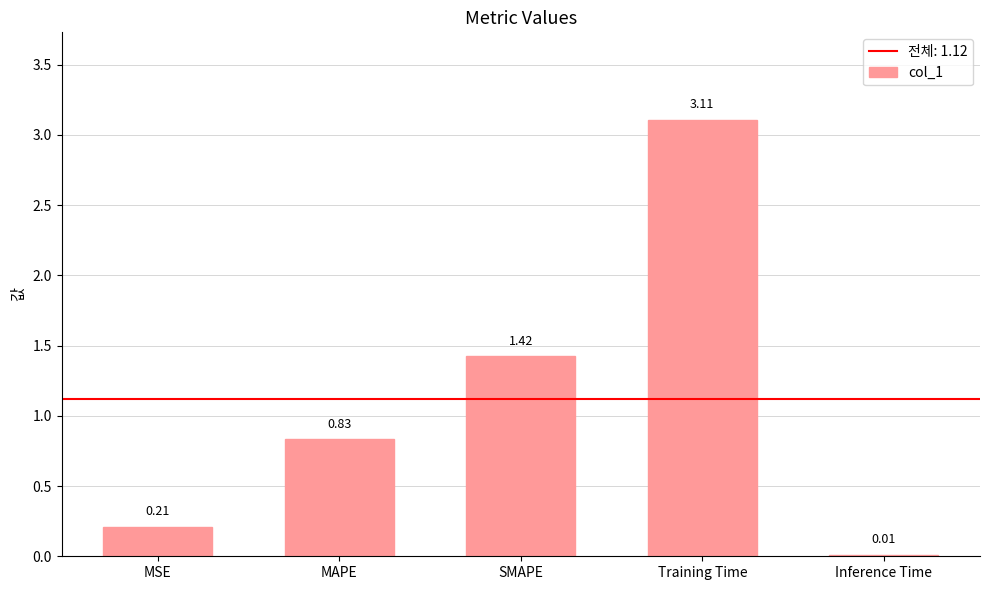

What is the sum of the values at Training Time and MAPE?

3.9